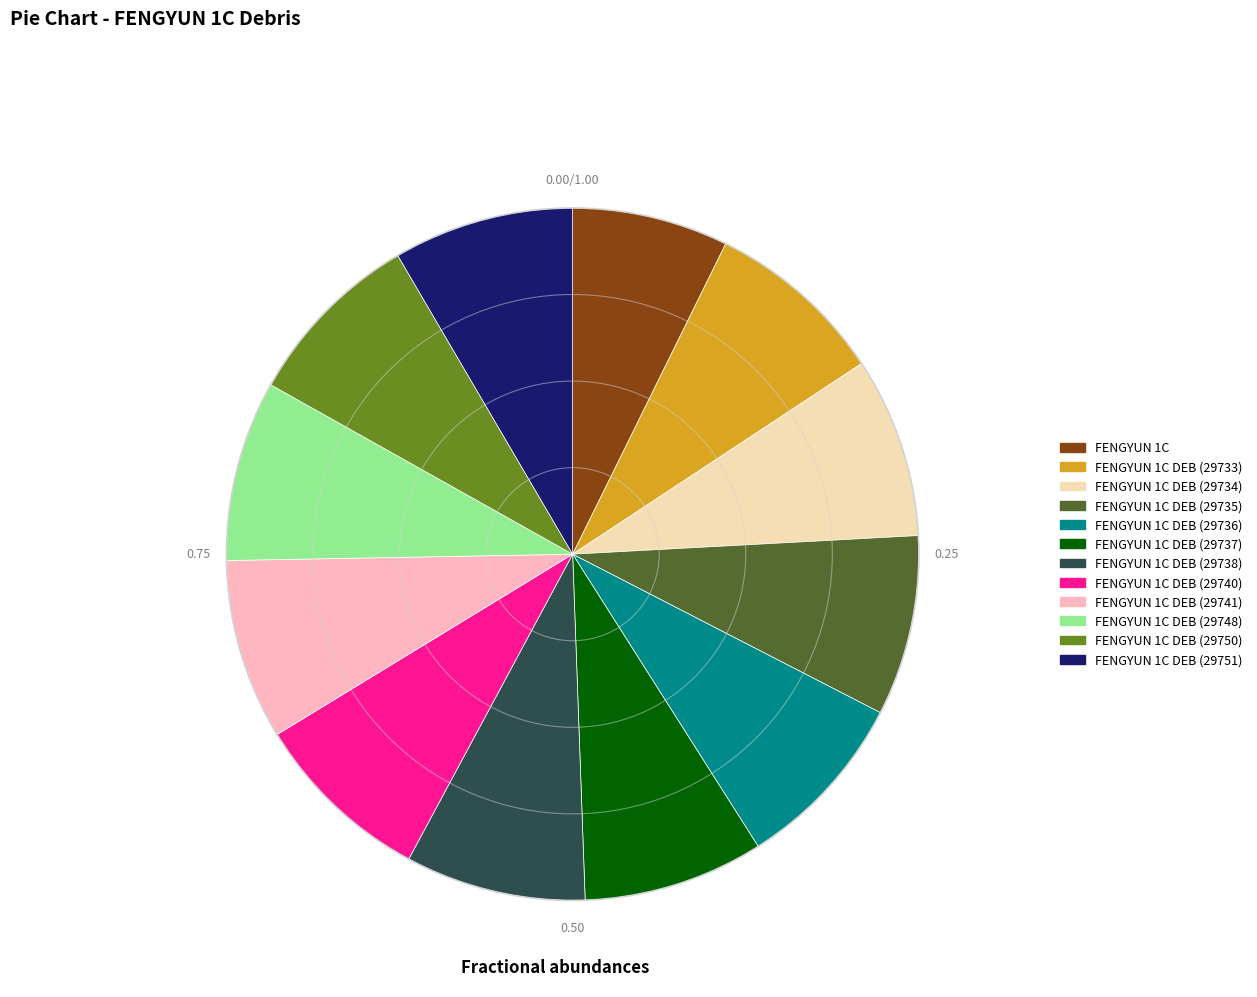

Which category has the smallest portion of the pie?

FENGYUN 1C